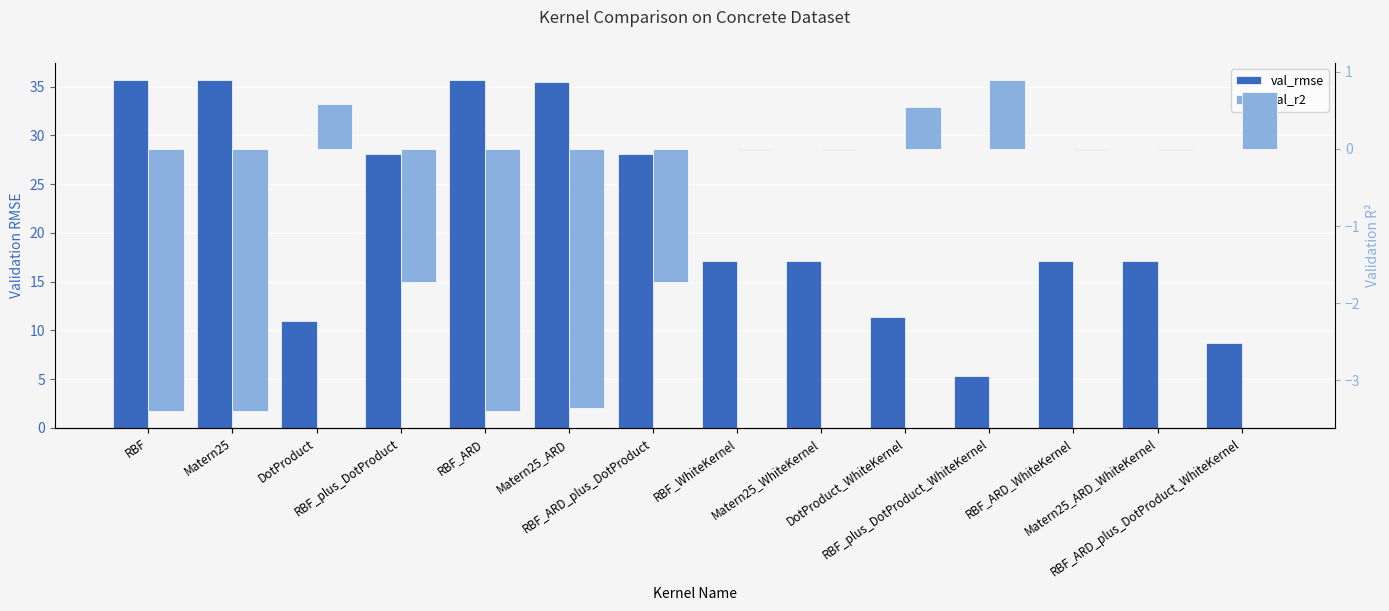

Which series has the largest total across all categories?

val_rmse